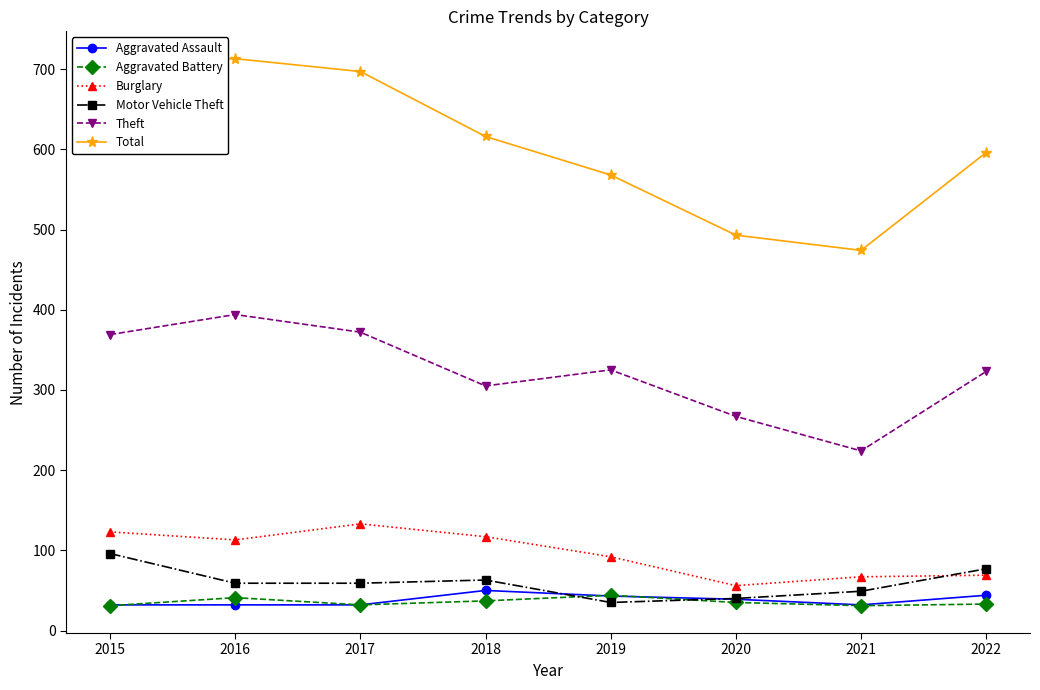

True or false: Total and Theft intersect in this chart.

False